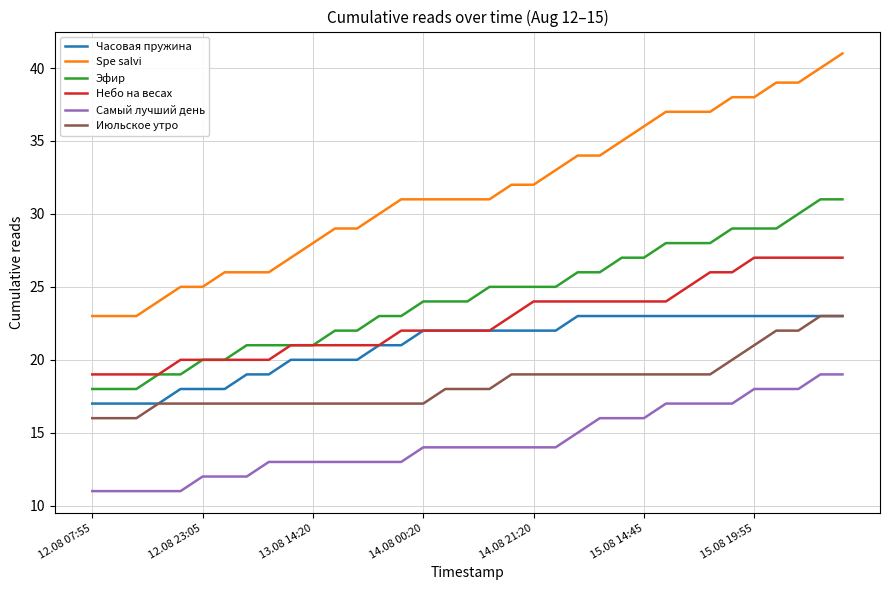

True or false: Spe salvi and Небо на весах cross at least once.

False